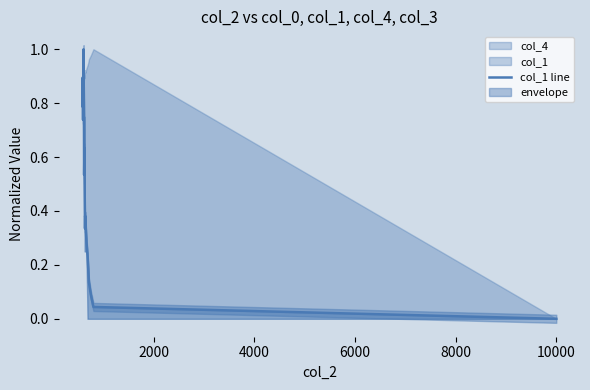

How many lines are shown in the chart?

1